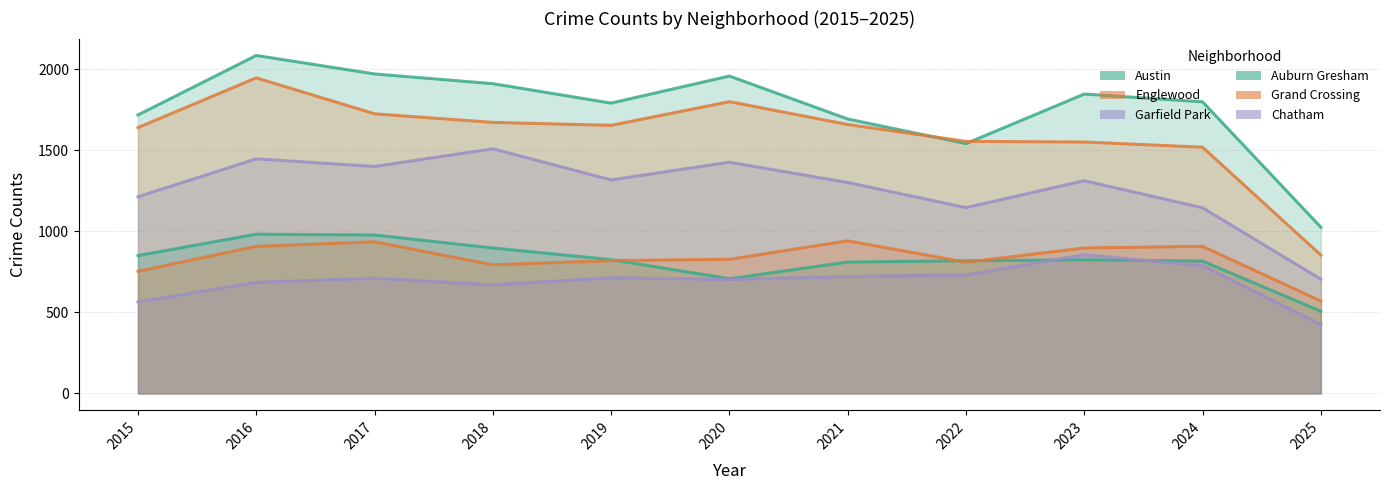

What is the difference between the maximum and minimum values in the Garfield Park series?

805